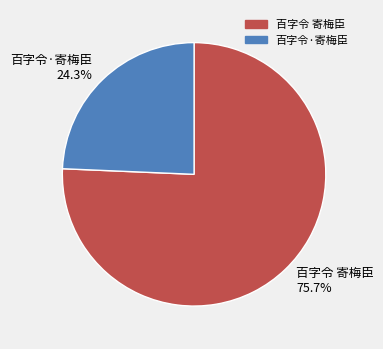

To the nearest percent, what portion does 百字令 寄梅臣 represent?

76%